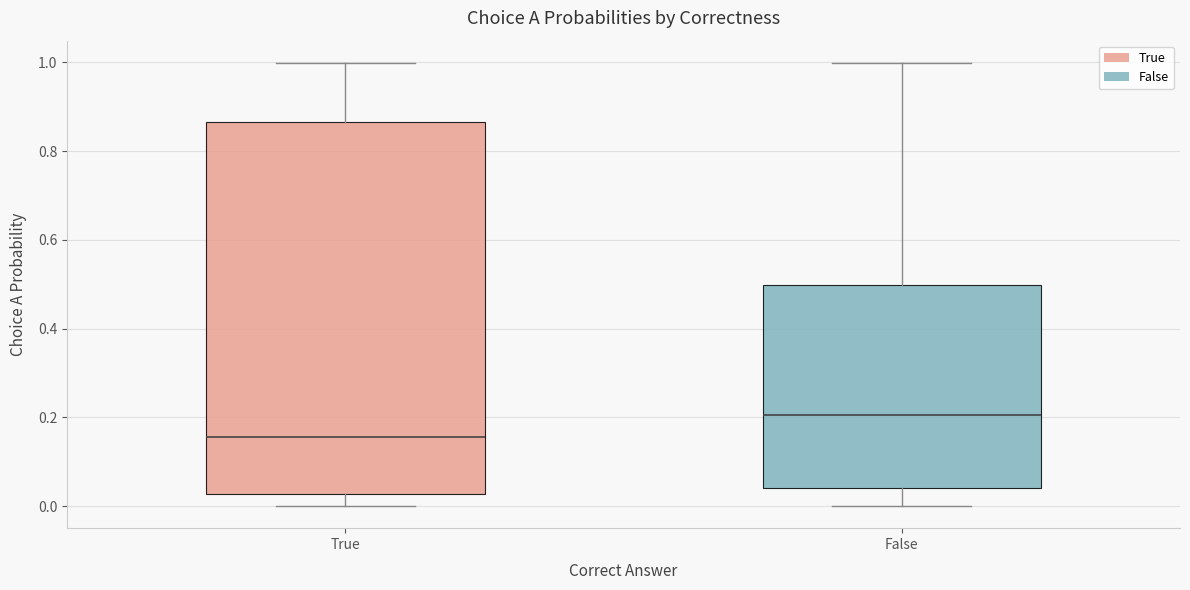

Reading left to right, transcribe this box plot: for each box, give where its median line is, the range the box spans, and where its two whiskers end, as read against the y-axis. The values are not printed on the chart, so give them approximately, as read against the axis.

True: median 0.16, box 0.02 to 0.86, whiskers 0.00 to 1.00
False: median 0.20, box 0.04 to 0.50, whiskers 0.00 to 1.00